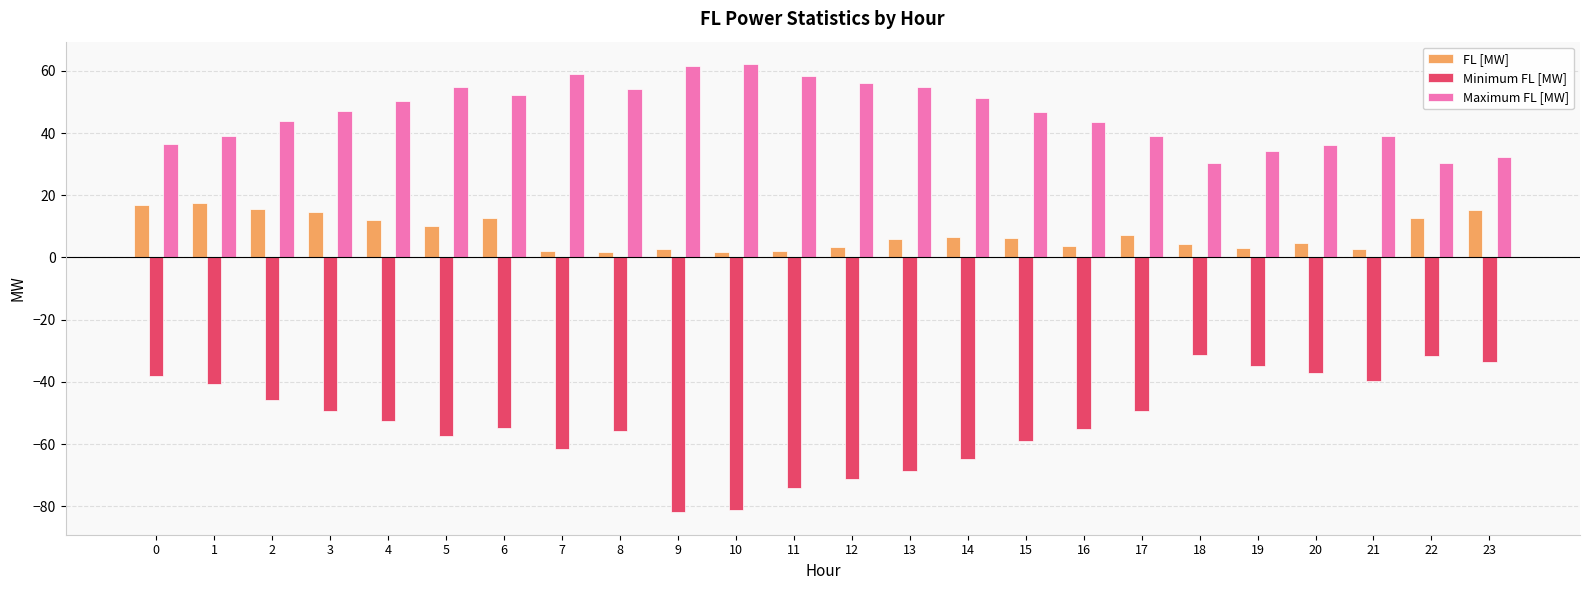

What value does the Maximum FL [MW] series have at 14?

51.4